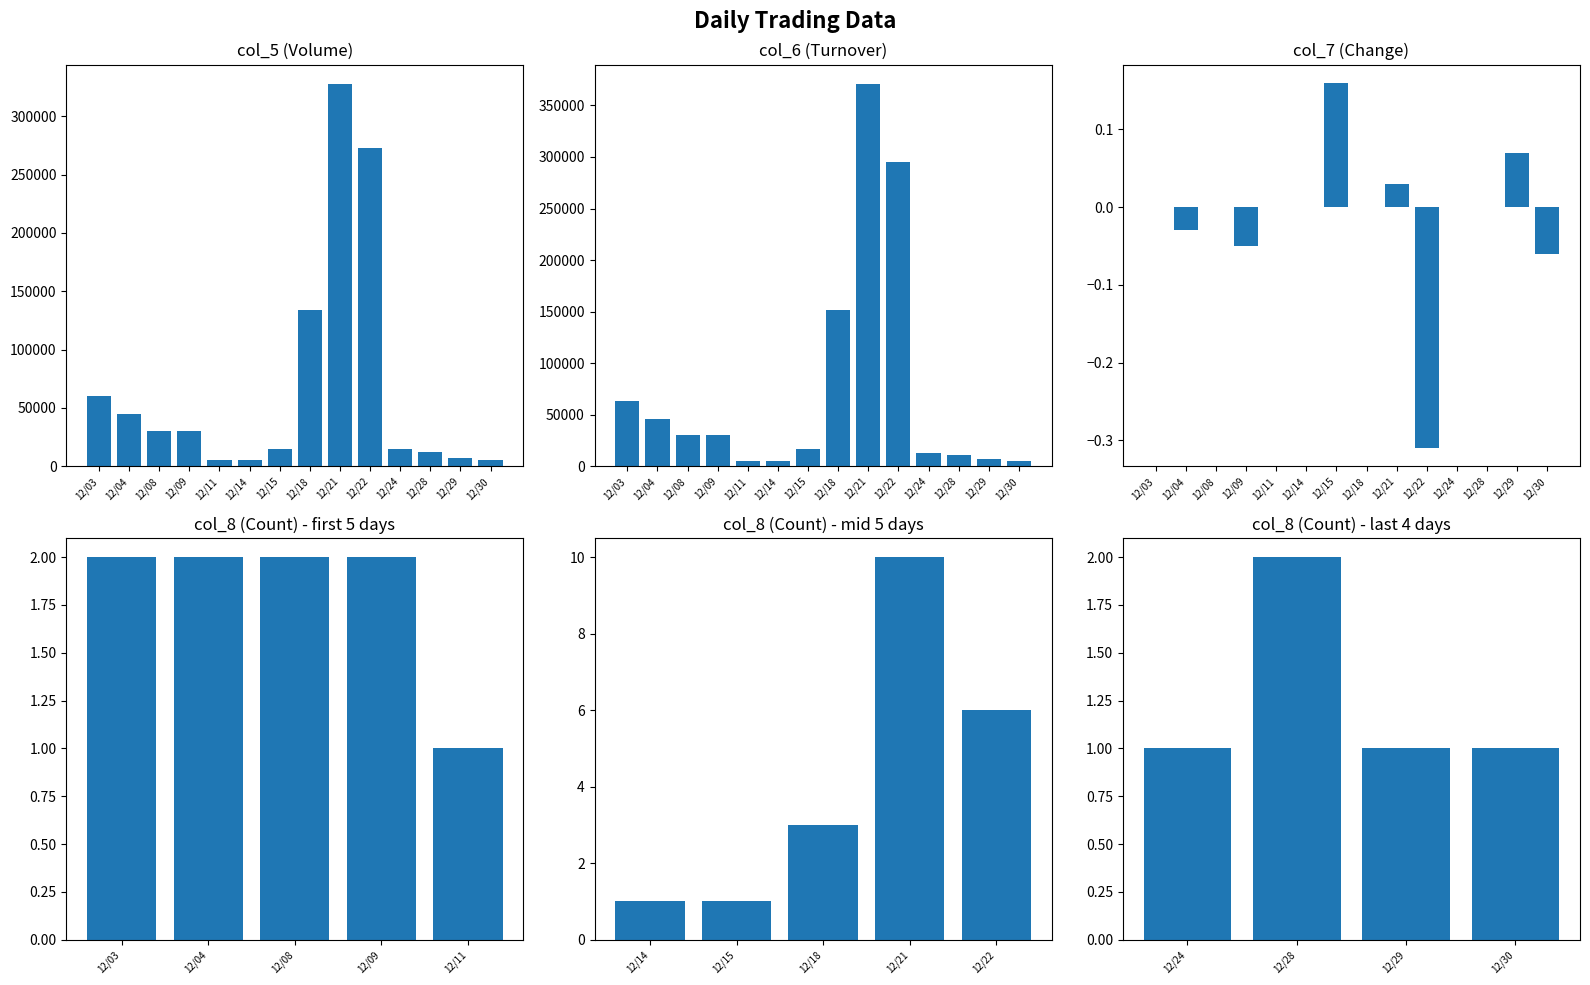

What is the sum of the col_5 values at 12/08 and 12/24?

45000.0